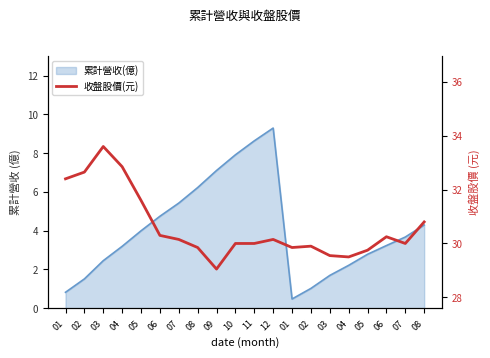

Reading right to left, extract all data points from this chart.

08=30.8	07=30.0	06=30.2	05=29.8	04=29.5	03=29.6	02=29.9	01=29.9	12=30.1	11=30.0	10=30.0	09=29.1	08=29.9	07=30.1	06=30.3	05=31.6	04=32.9	03=33.6	02=32.6	01=32.4